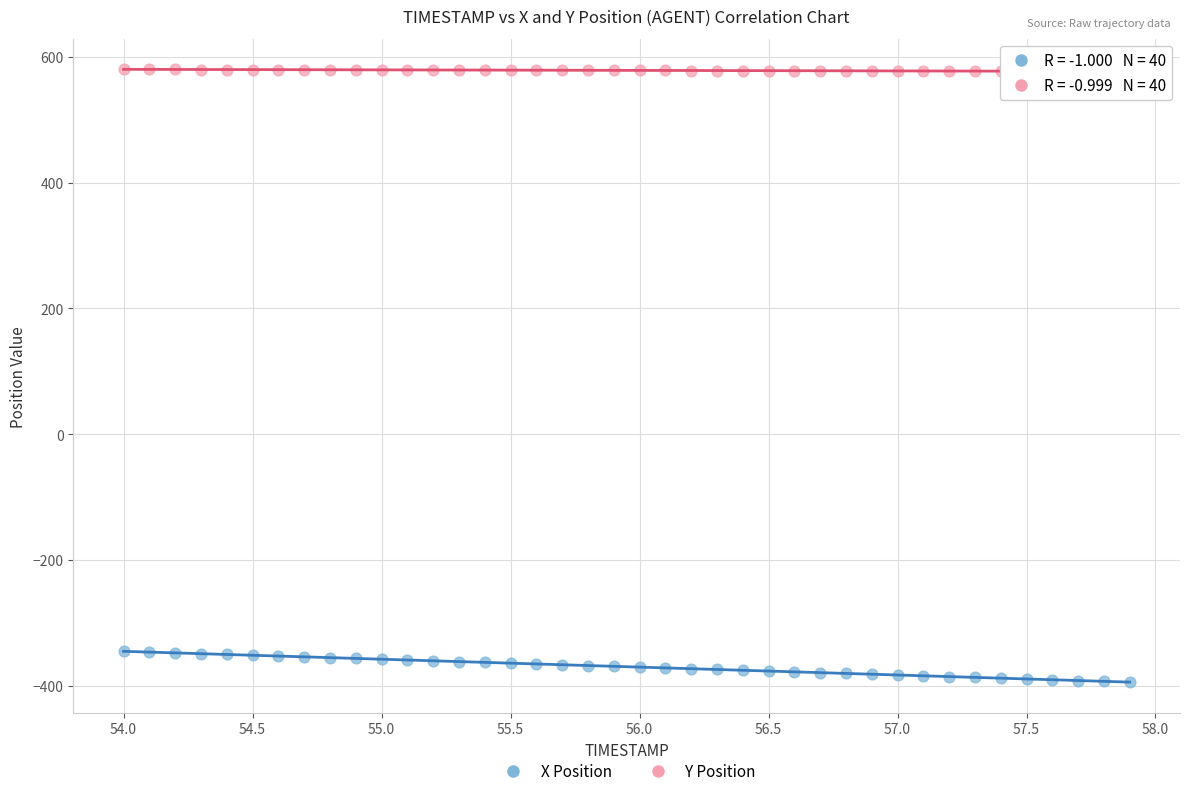

Which series contains the highest Y value?

Y Position